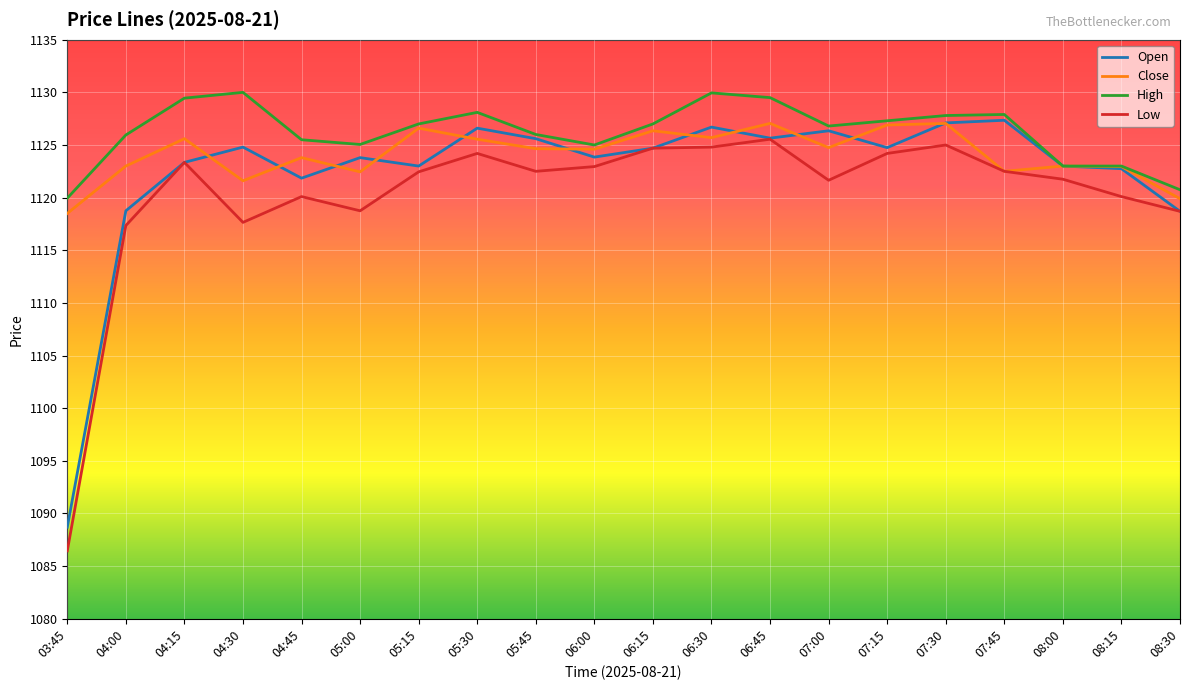

True or false: Low and High intersect in this chart.

False